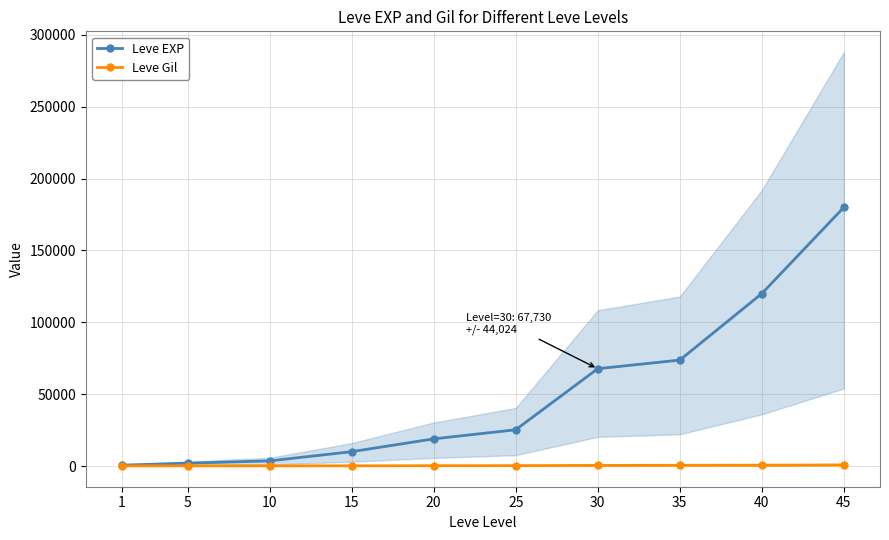

Where is the first local minimum for Leve Gil?

10